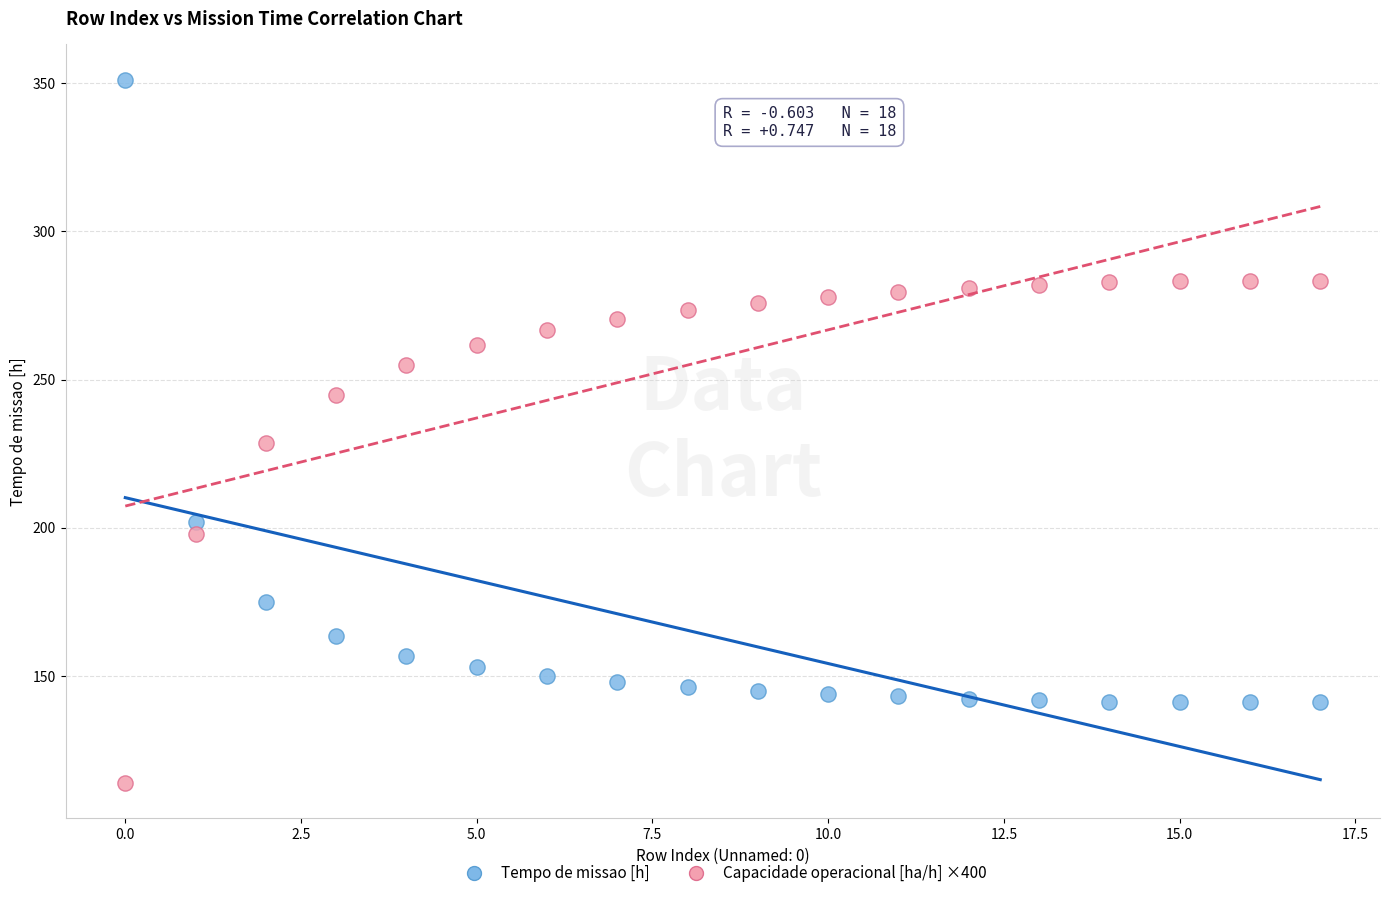

What are all the series names shown in the legend?

Tempo de missao [h], Capacidade operacional [ha/h] ×400